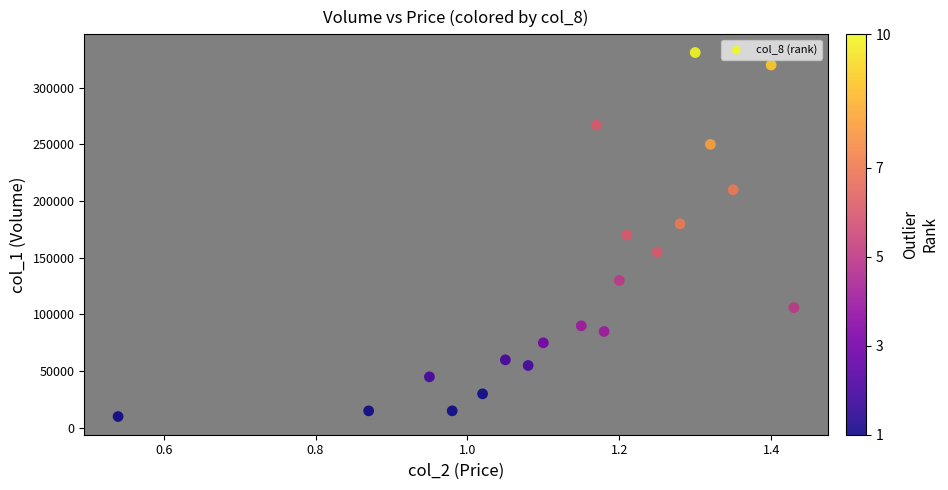

What is the range of Y values (max minus min)?

321000